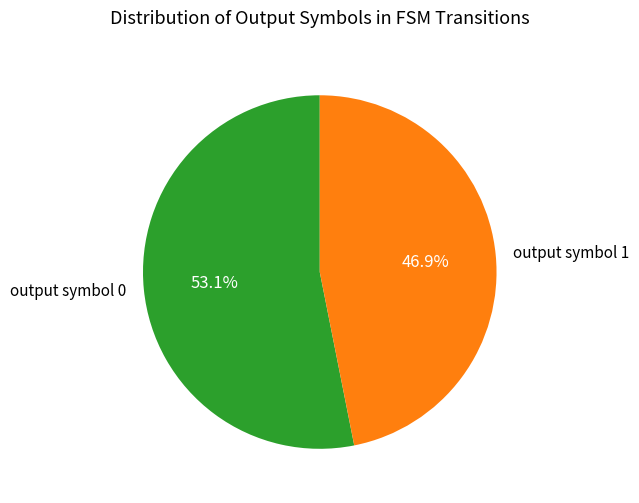

What is the total percentage of output symbol 0 and output symbol 1?

100.0%